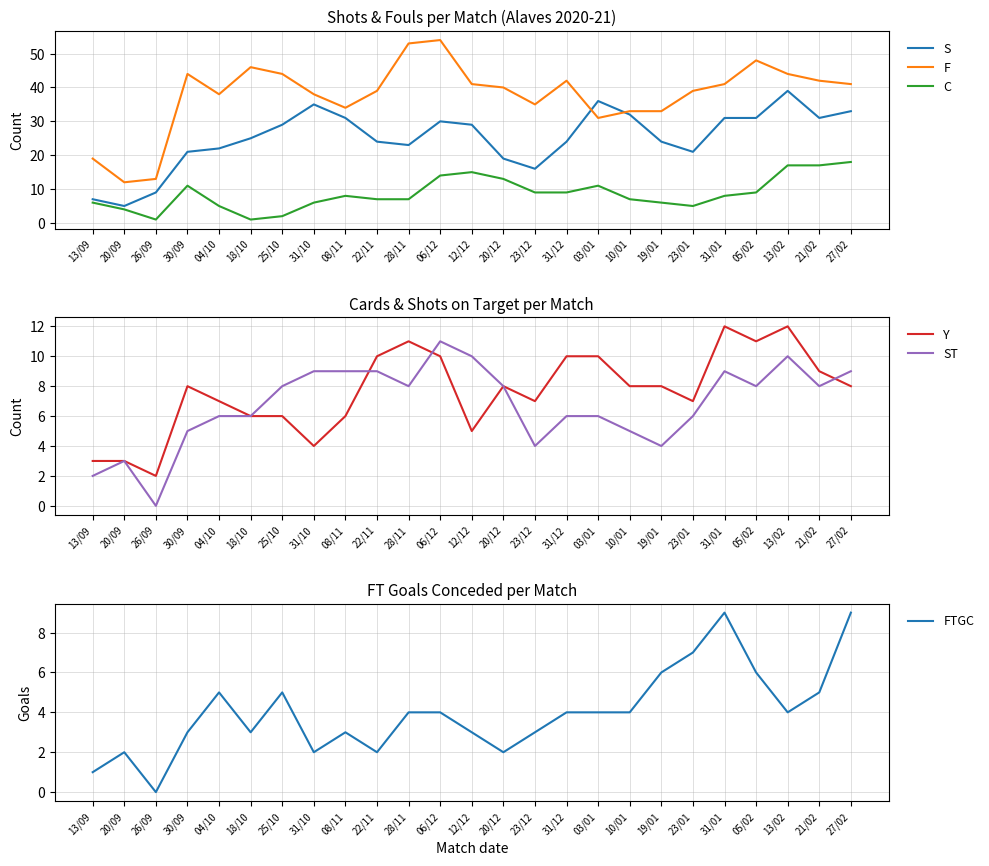

True or false: FTGC has a value of 1 at 13/09.

True